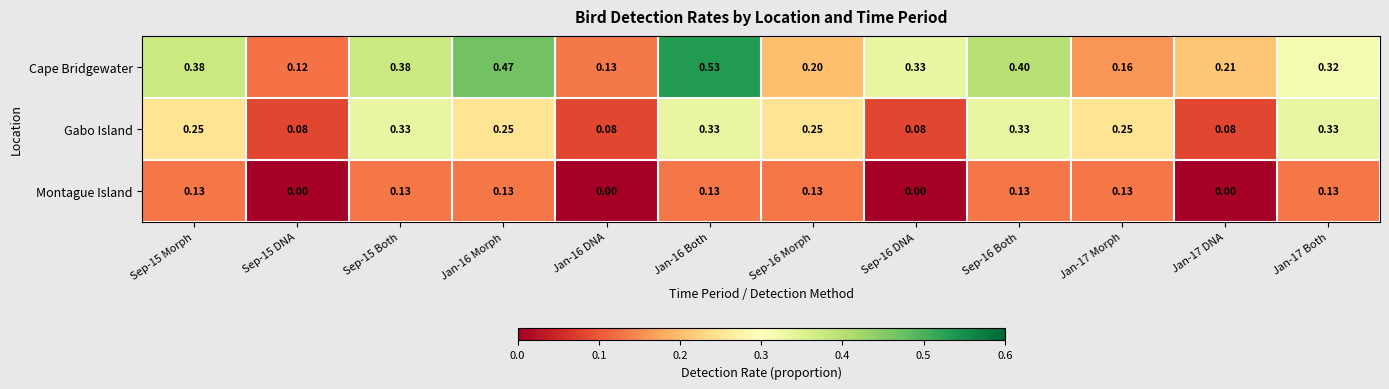

What is the spread (max minus min) of values at Jan-16 Both?

0.4